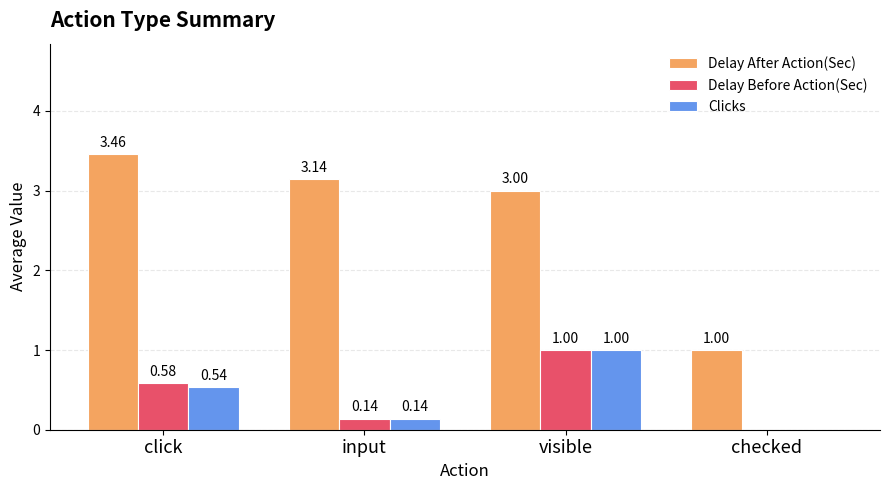

What is the sum of all Delay After Action(Sec) values?

10.6